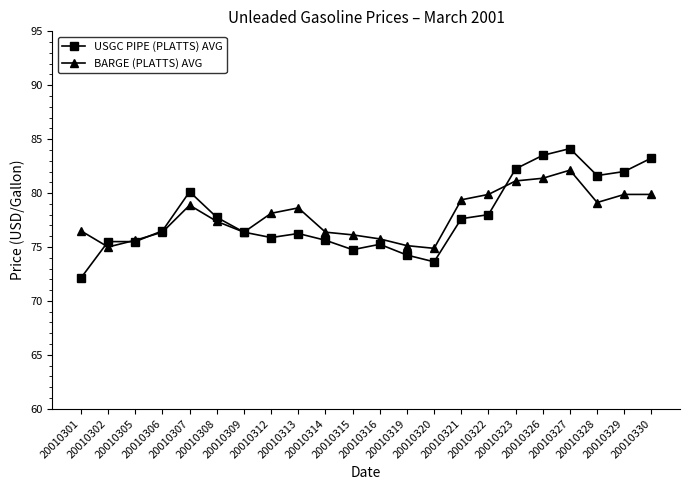

True or false: USGC PIPE (PLATTS) AVG has more than 0 points higher than both neighbors.

True